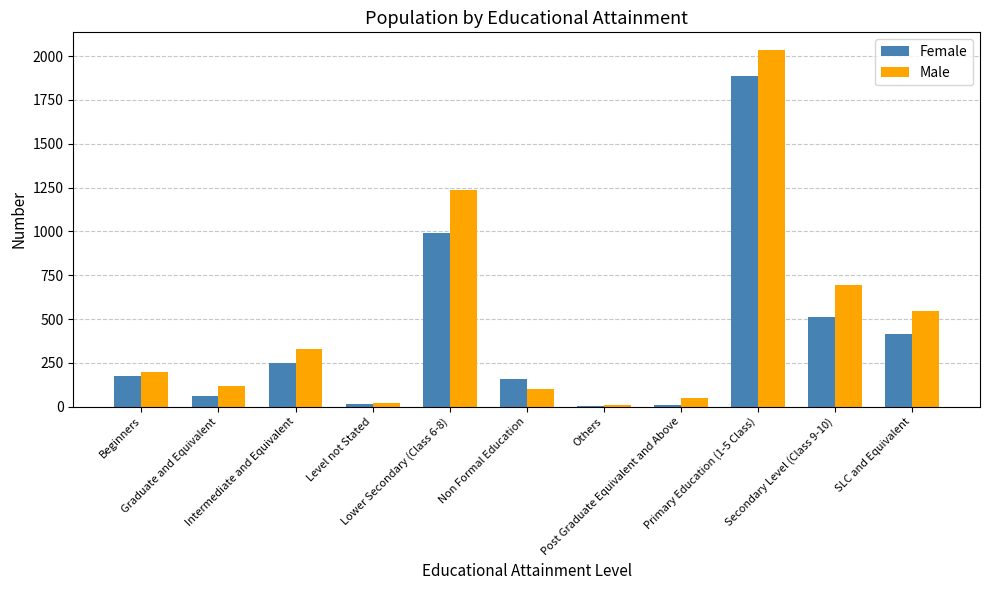

How many distinct data groups are displayed?

2